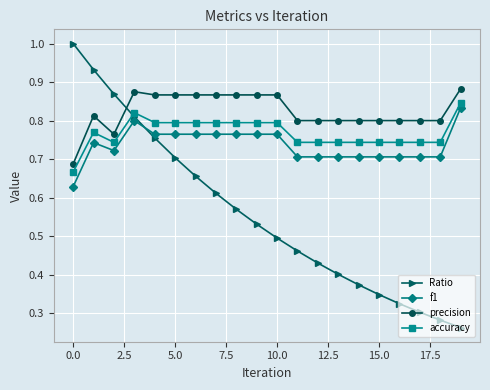

Which series has the largest total across all categories?

precision